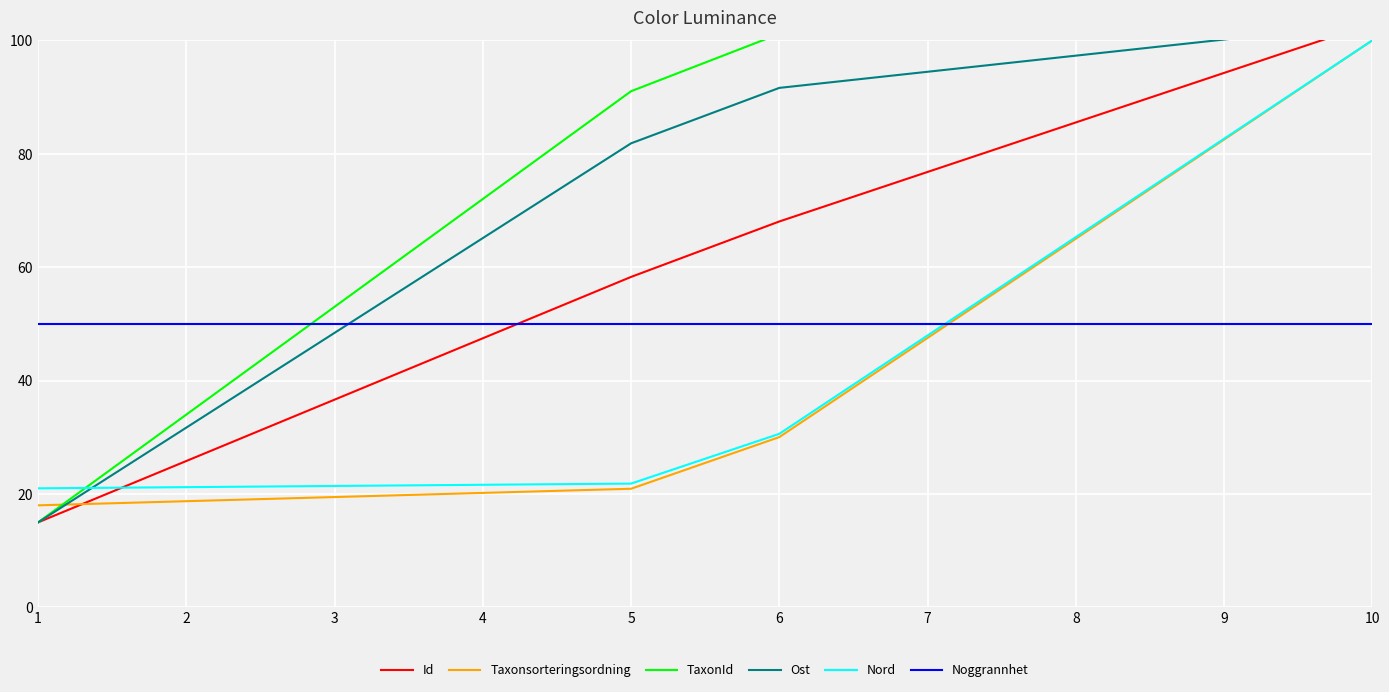

What is the minimum value for Nord?

21.0